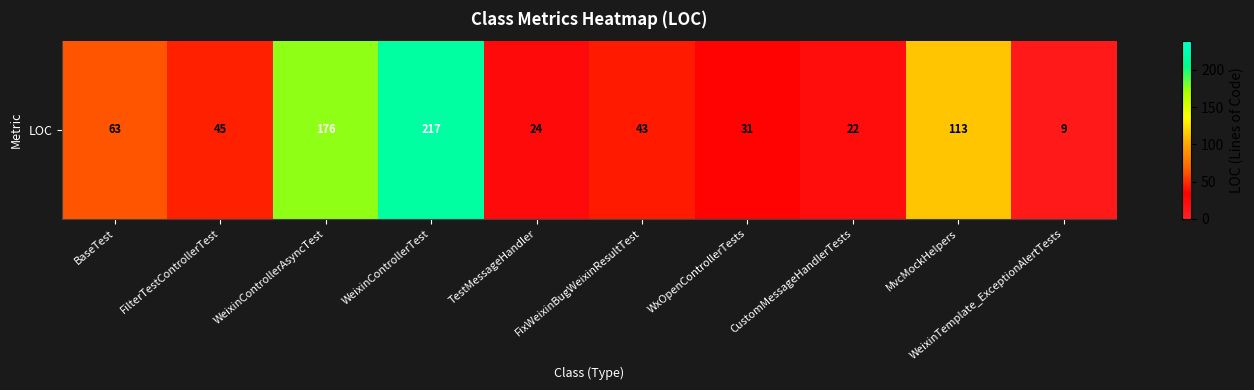

Reading left to right, extract all data points from this chart.

BaseTest=63	FilterTestControllerTest=45	WeixinControllerAsyncTest=176	WeixinControllerTest=217	TestMessageHandler=24	FixWeixinBugWeixinResultTest=43	WxOpenControllerTests=31	CustomMessageHandlerTests=22	MvcMockHelpers=113	WeixinTemplate_ExceptionAlertTests=9